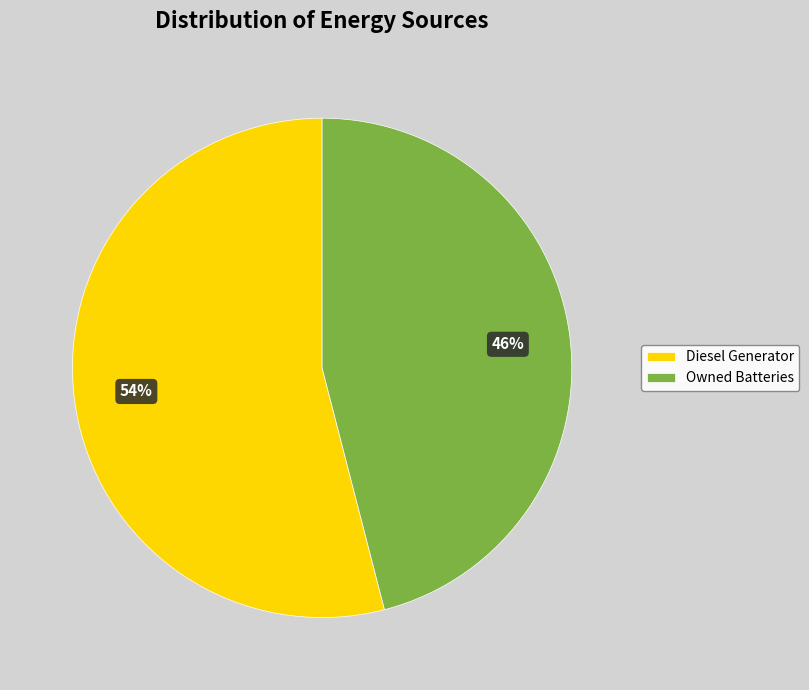

Is Diesel Generator the majority of the pie?

Yes